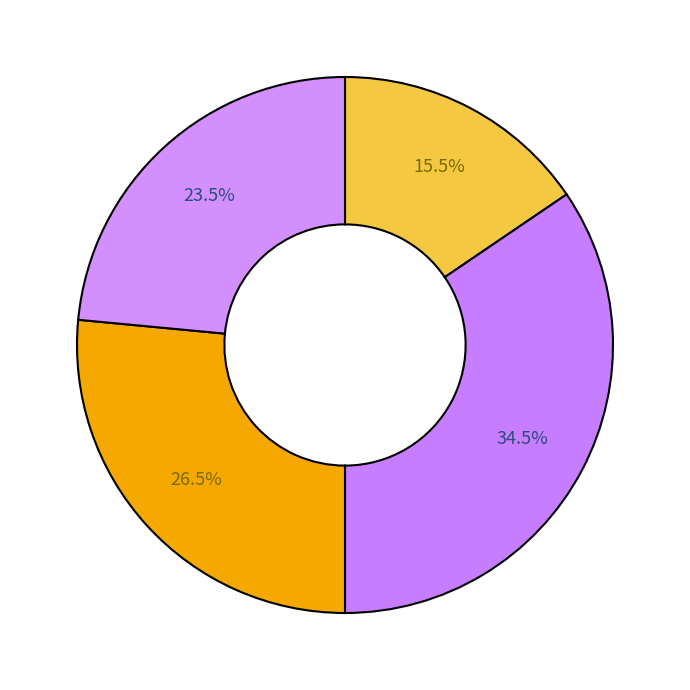

How many segments does this pie chart have?

4